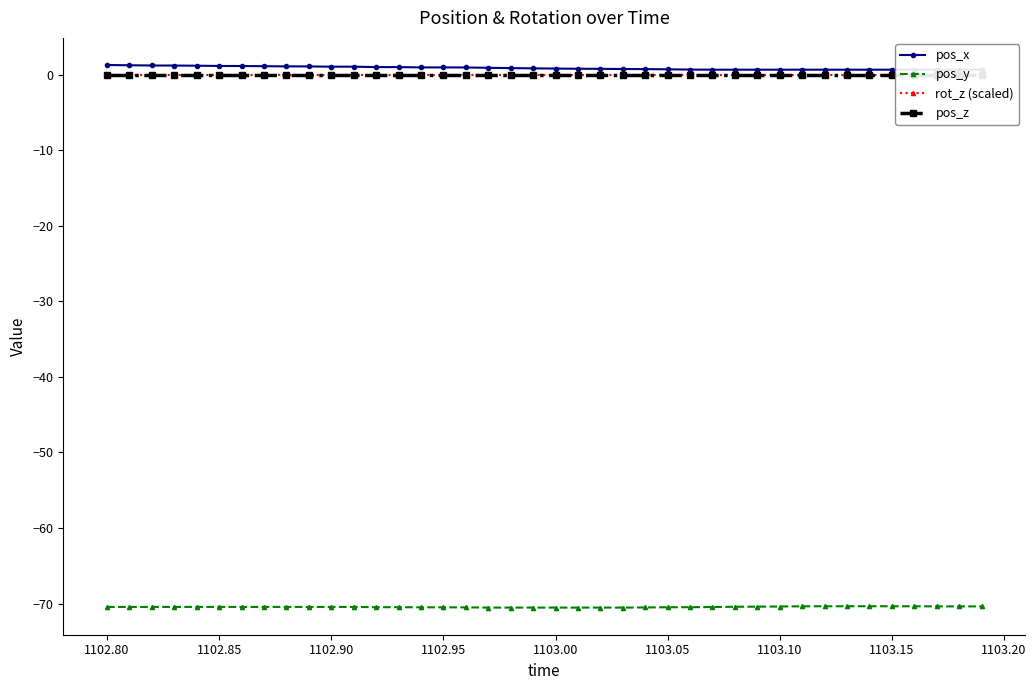

The pos_y series shows -31.5 at 1102.95. True or false?

False